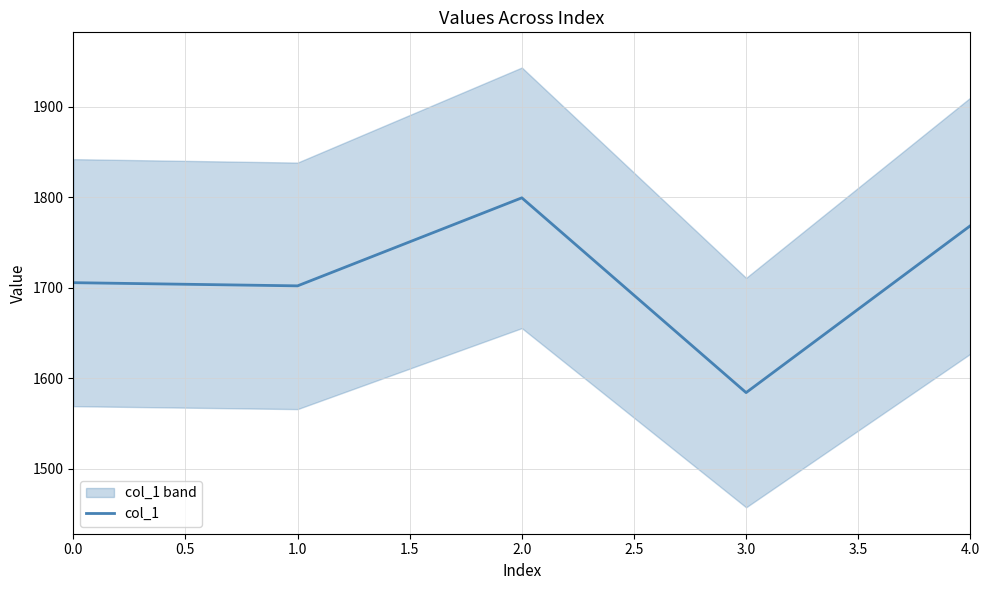

The col_1 series shows 844.5 at 0.0. True or false?

False